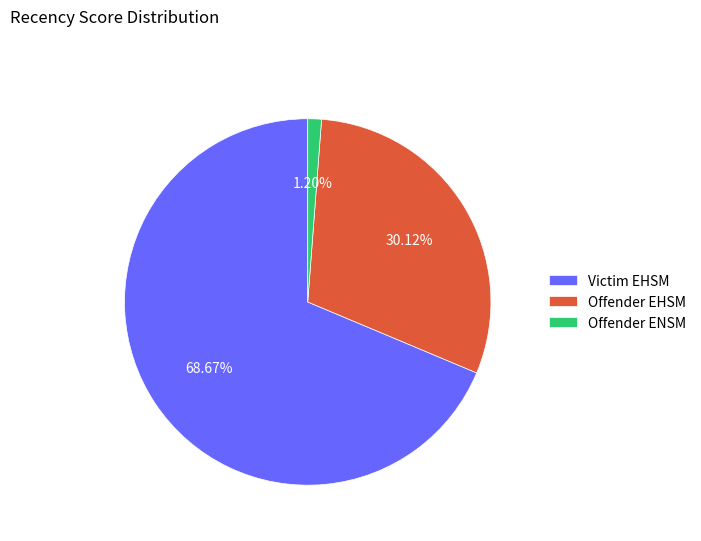

Is it true that Victim EHSM is 69% of the pie?

True